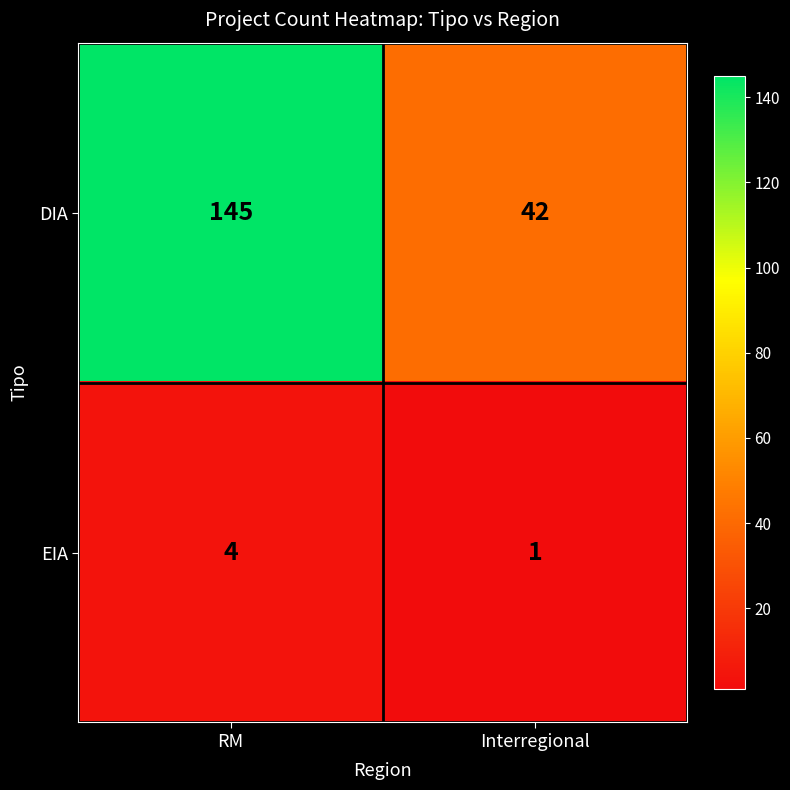

What is the lowest value of the DIA series?

42